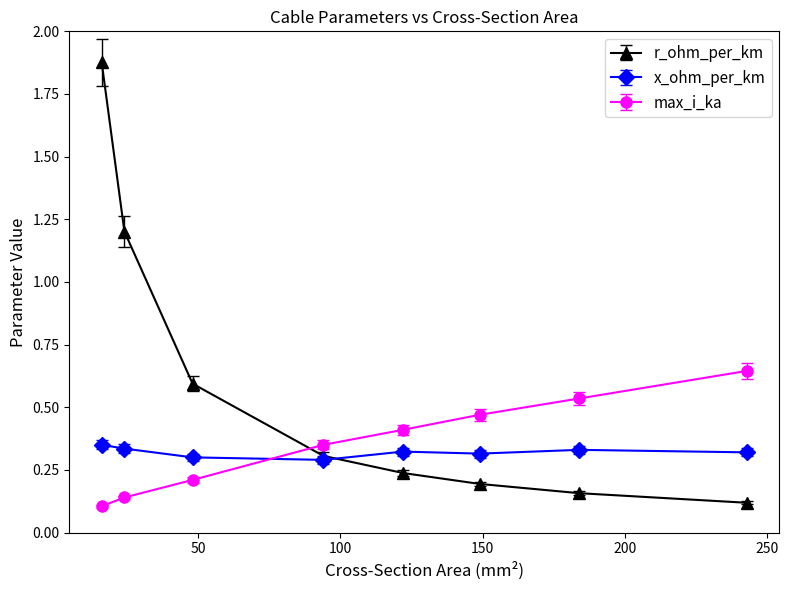

After their last crossing, which series has the higher values: r_ohm_per_km or max_i_ka?

max_i_ka